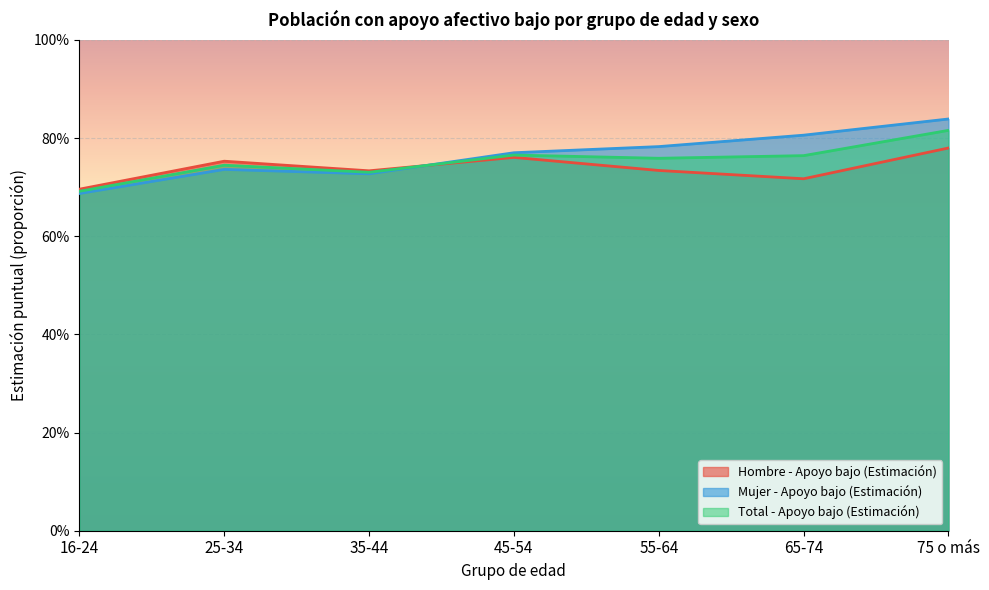

How many lines are shown in the chart?

3